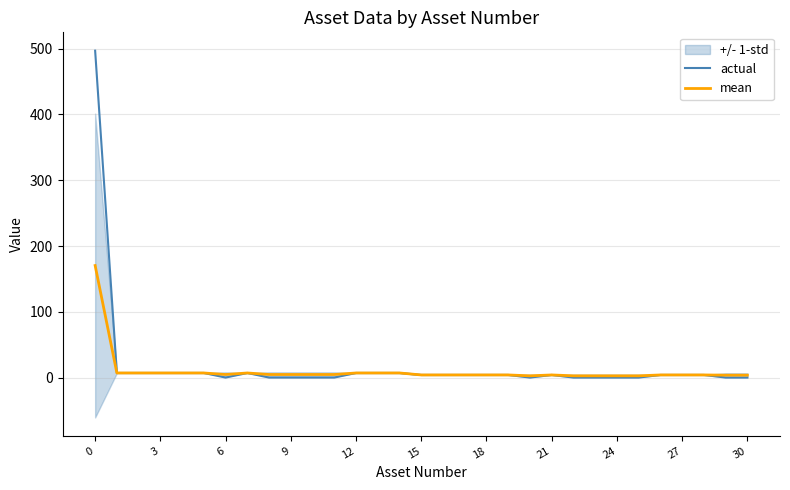

What is the maximum value for actual?

497.0